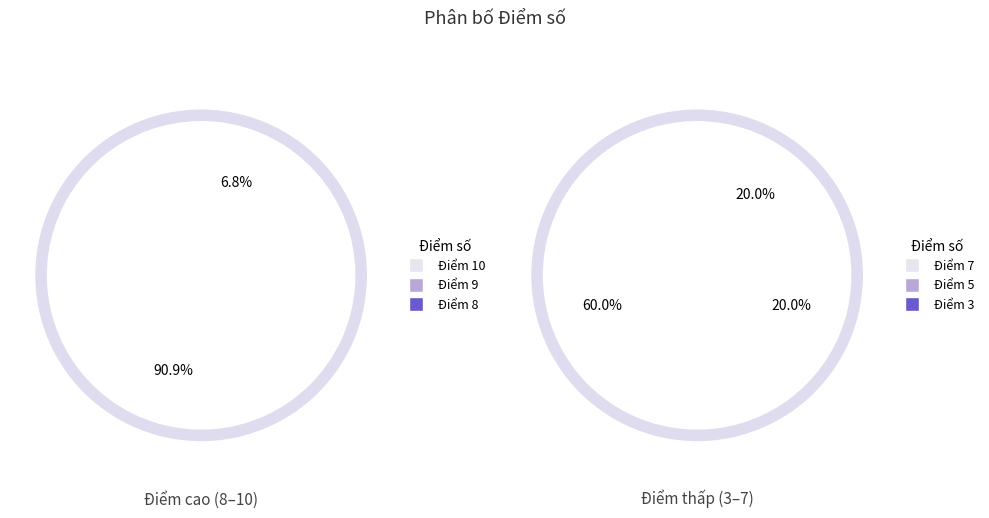

What is the largest slice in the pie chart?

Điểm 10